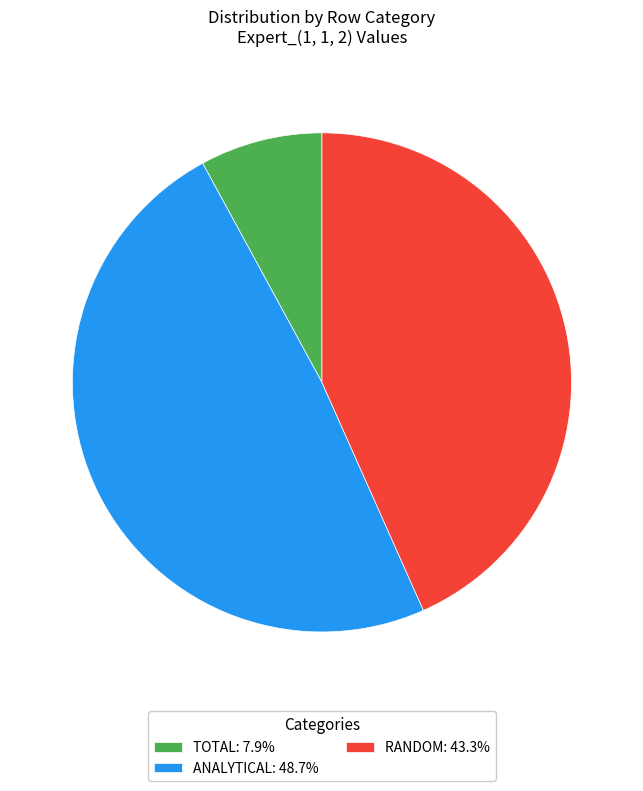

Is there any slice that represents more than half of the pie?

No